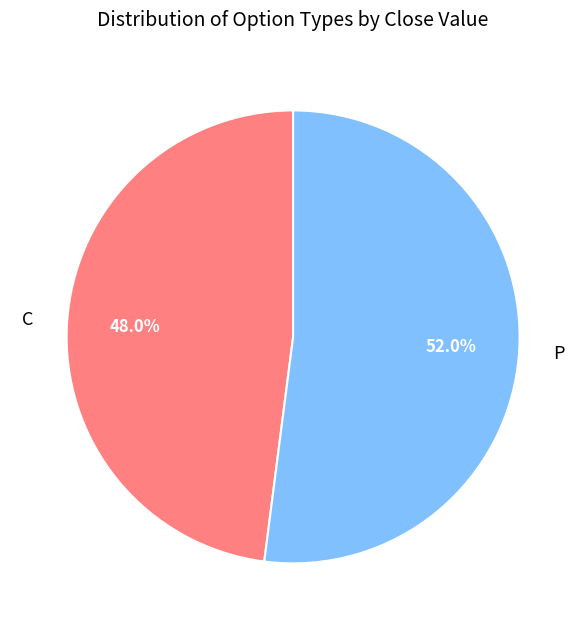

What is the largest slice in the pie chart?

P